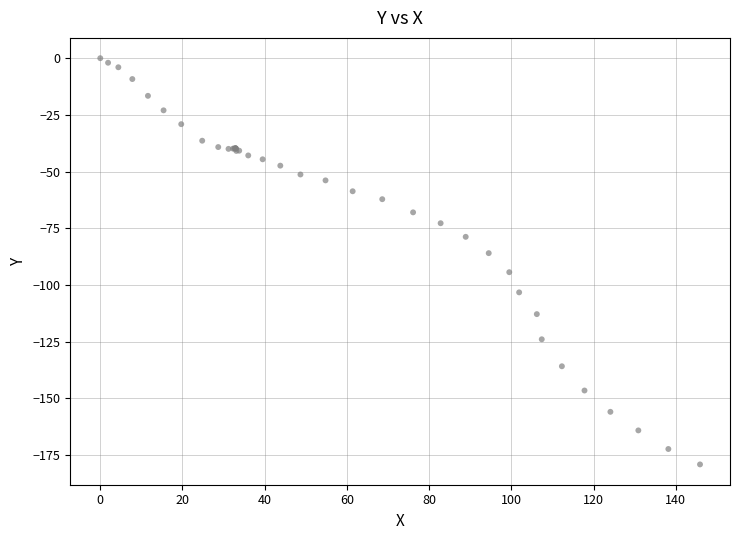

What Y value in the scatter plot is closest to -89?

-86.0